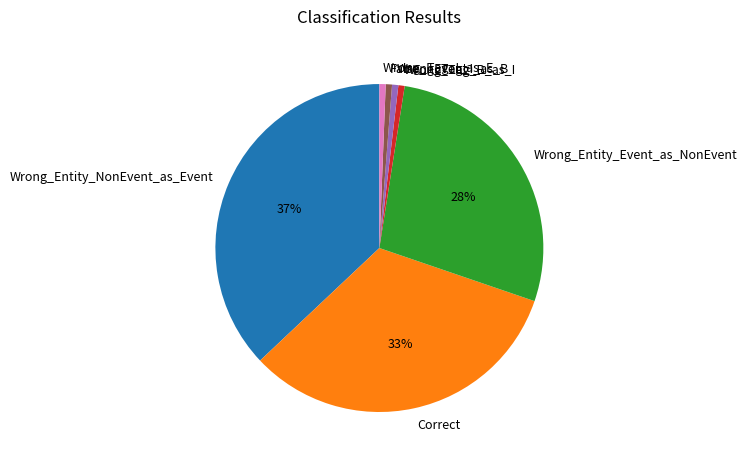

What is the largest slice in the pie chart?

Wrong_Entity_NonEvent_as_Event